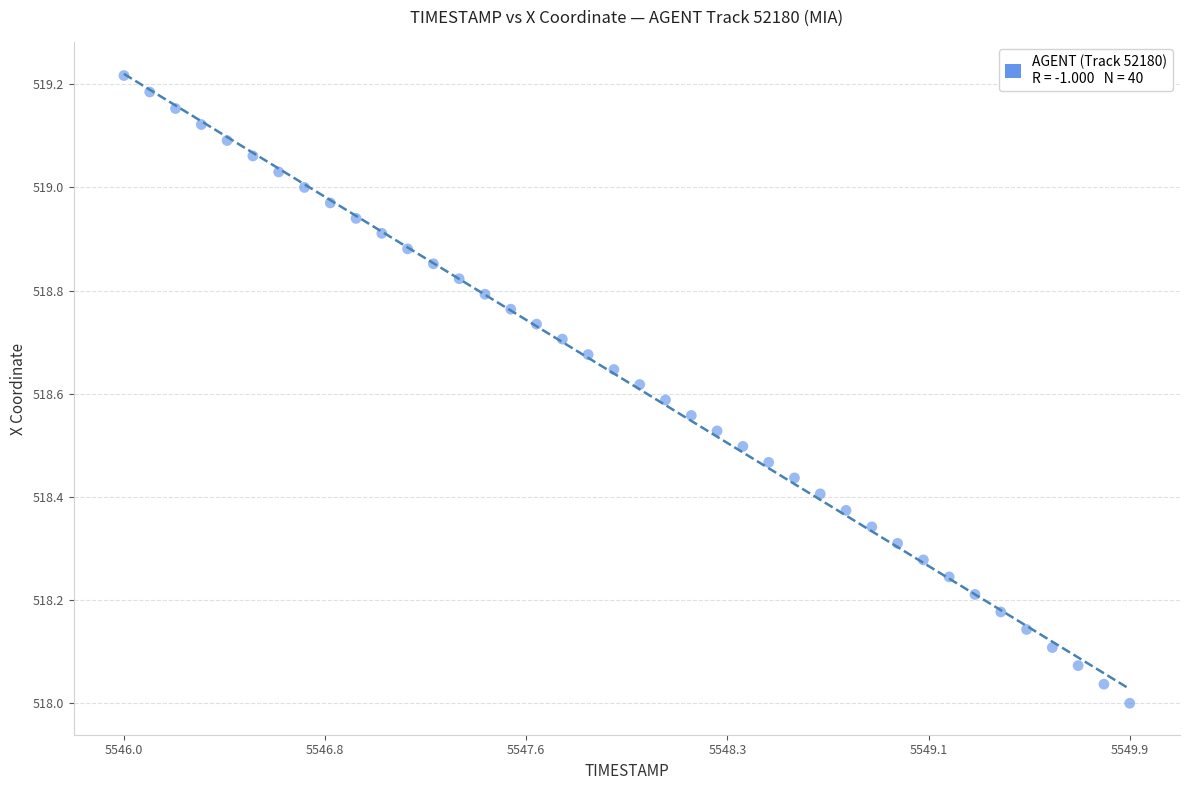

What is the range of Y values (max minus min)?

1.2